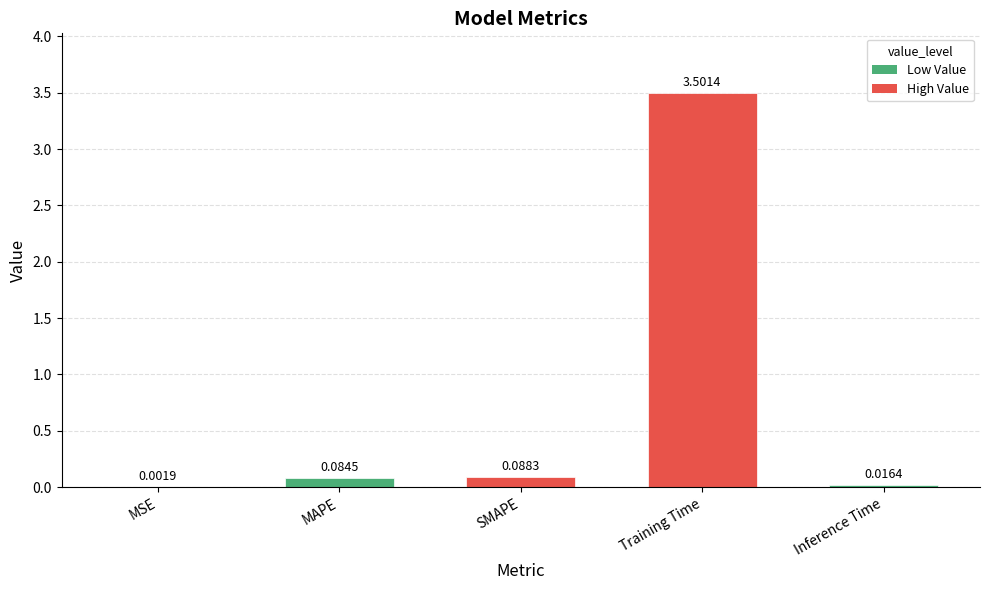

What is the sum of all values?

3.7